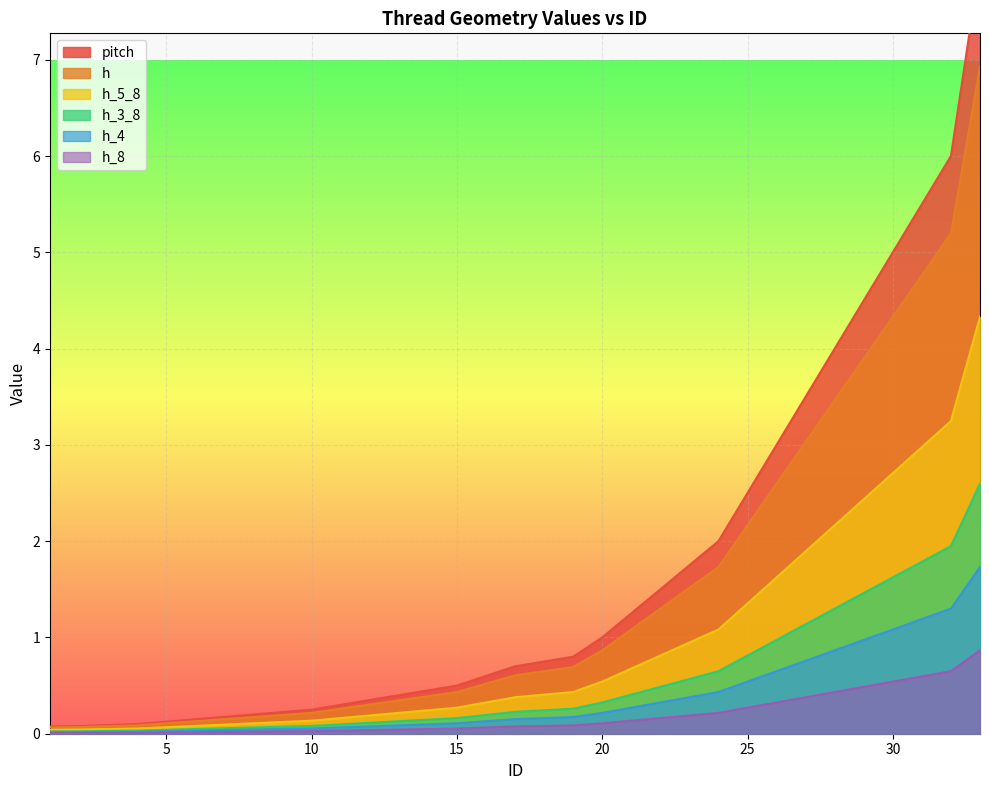

At which label does h_8 reach its minimum?

1